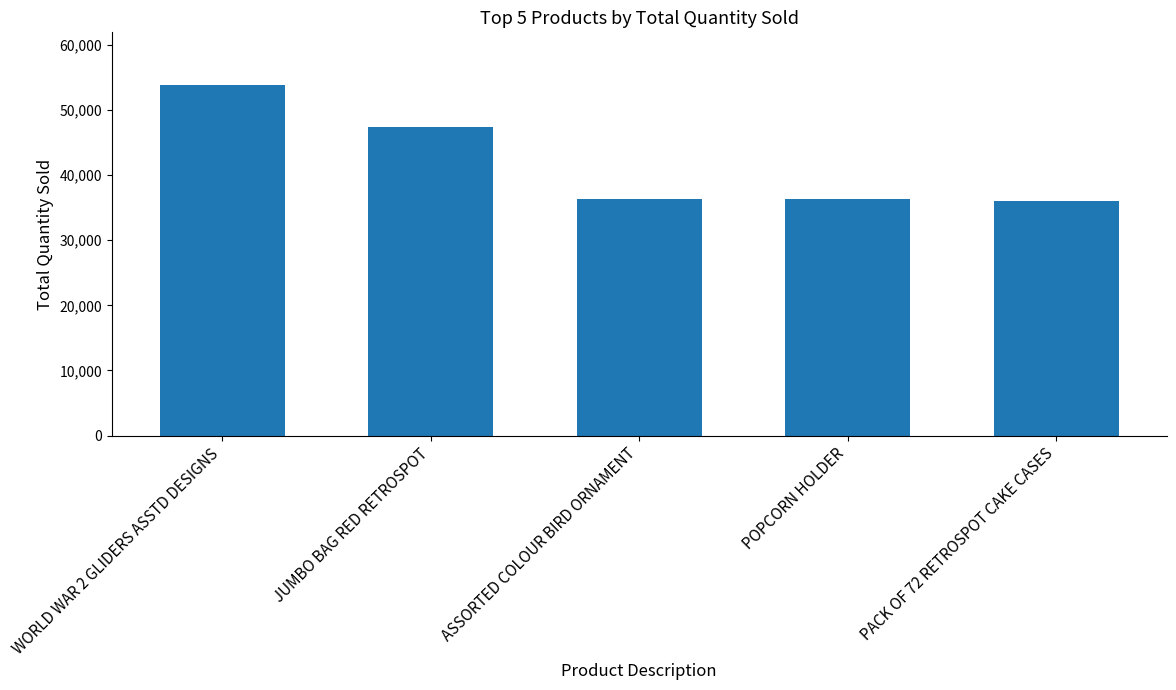

What is the sum of the values at ASSORTED COLOUR BIRD ORNAMENT and POPCORN HOLDER?

72715